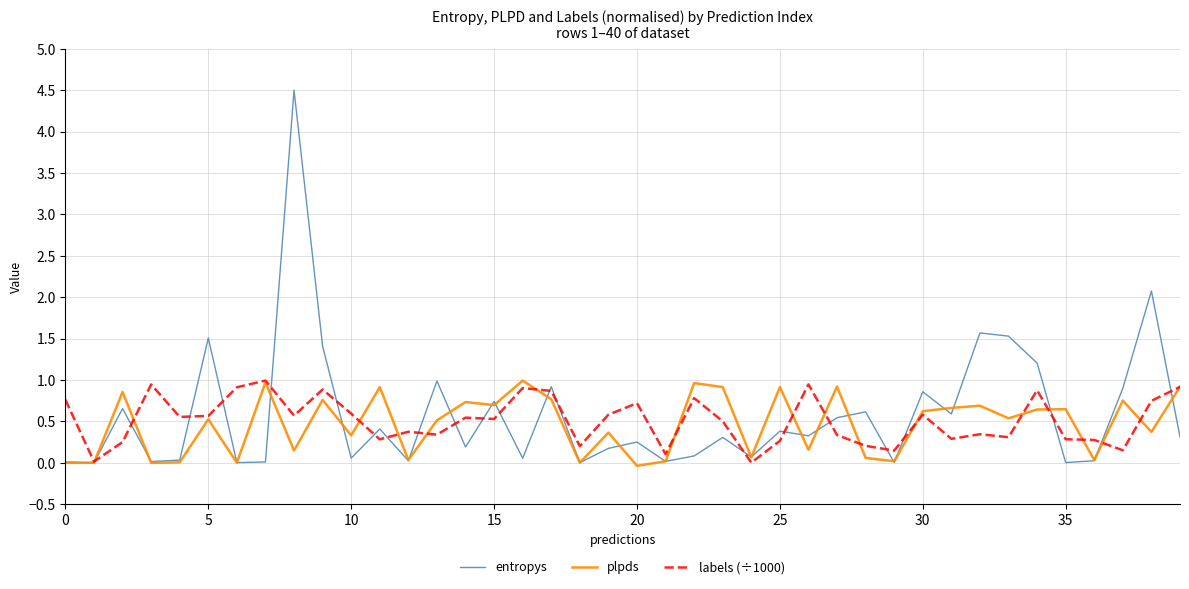

Which series has the widest spread of values?

entropys